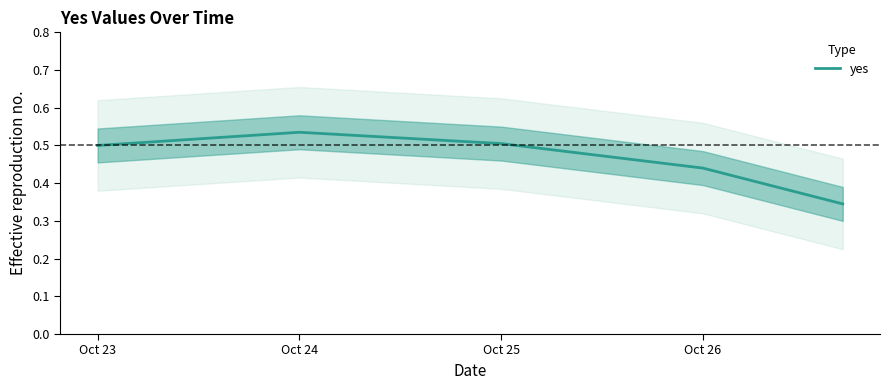

What is the label of the 3rd point from the left?

Oct 25